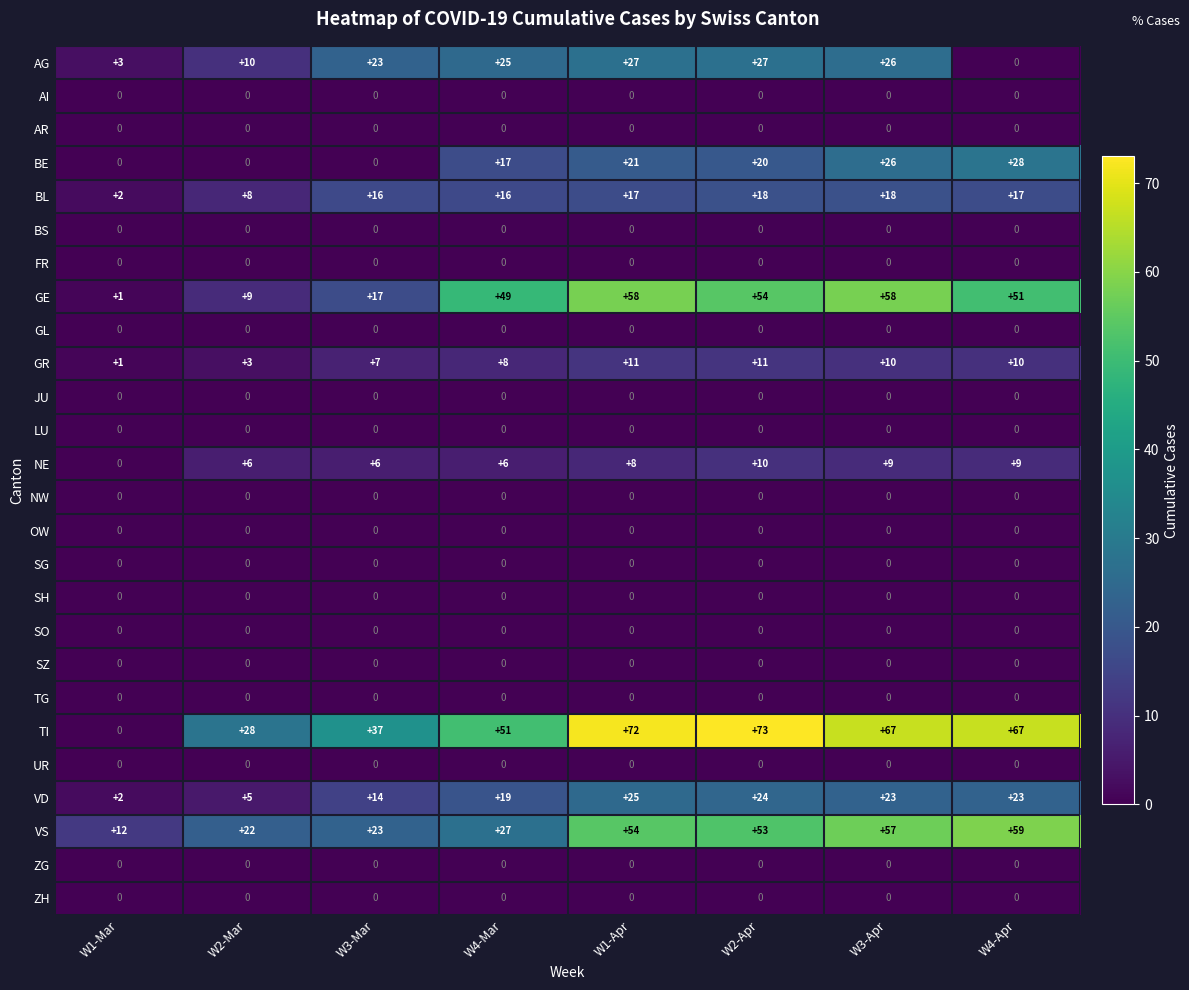

At which label does VS first exceed 53?

W1-Apr